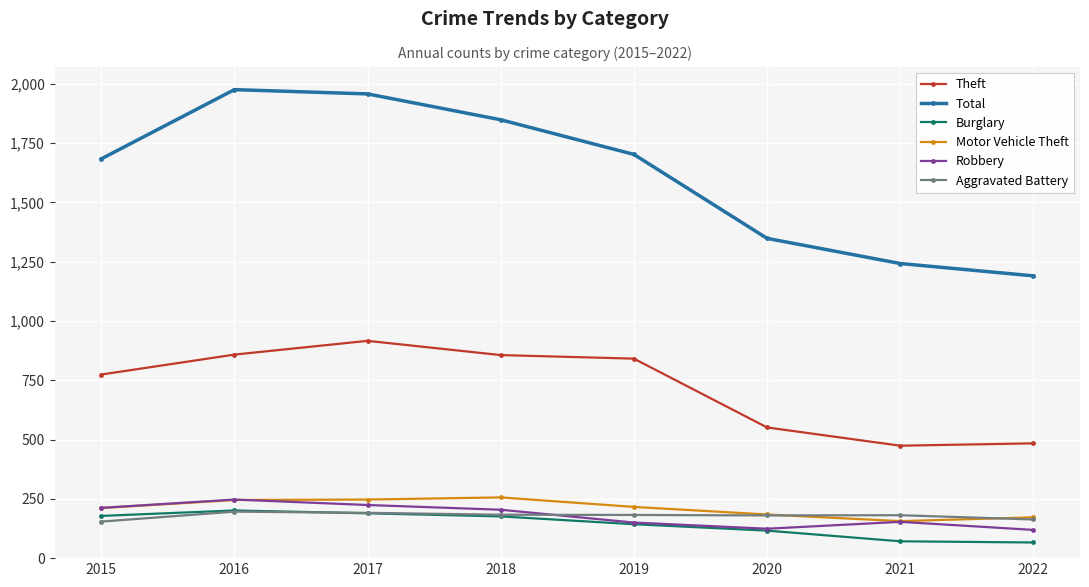

Is it true that Burglary equals 81 at 2018?

False